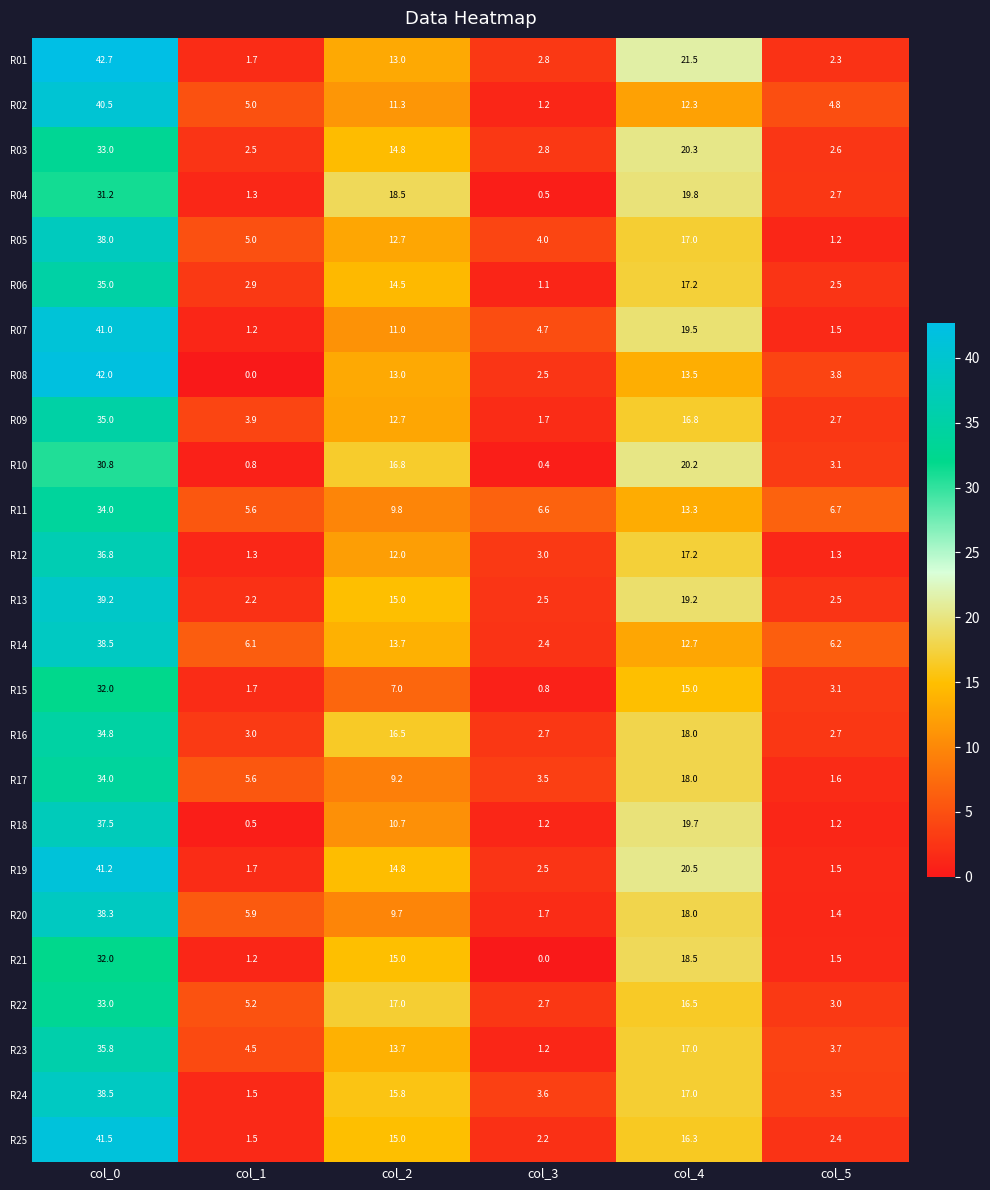

Where does the R02 series first go above 11?

col_0